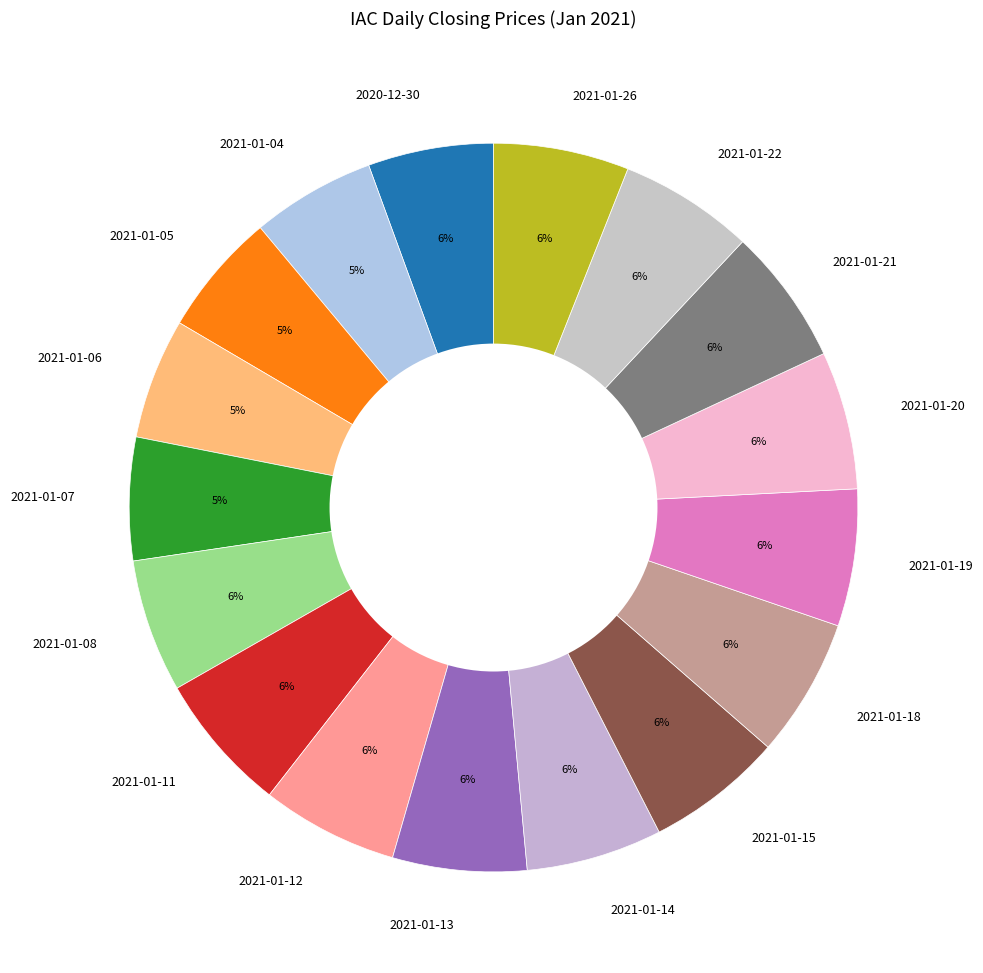

To the nearest percent, what is the difference between the largest and smallest slice percentages?

1%